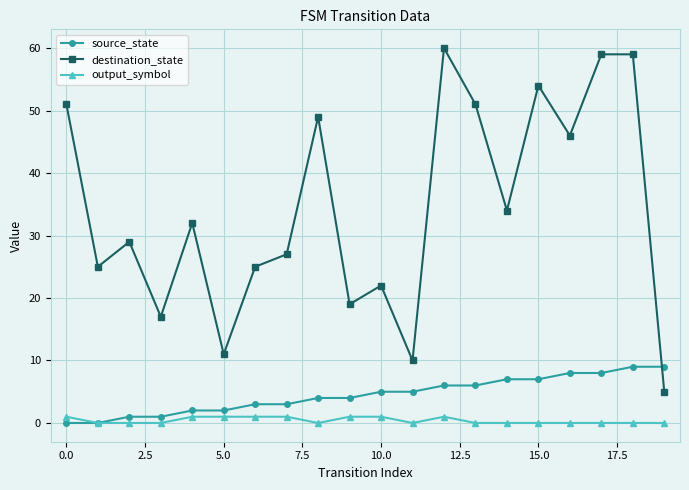

True or false: destination_state has more than 1 points higher than both neighbors.

True